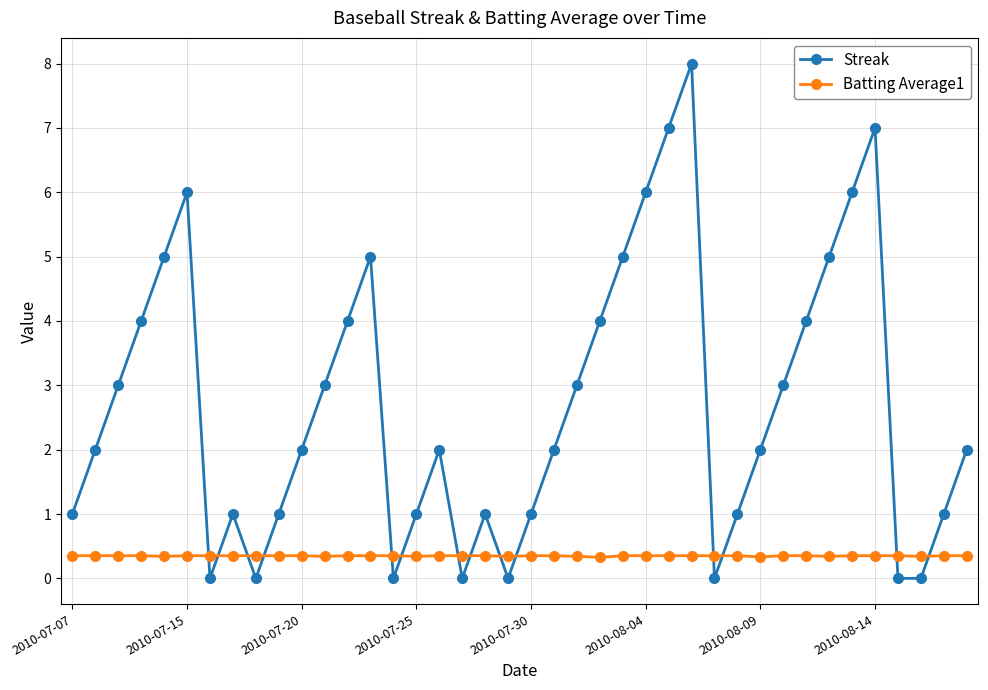

What is the value of the Batting Average1 point at the 38th from the left?

0.3